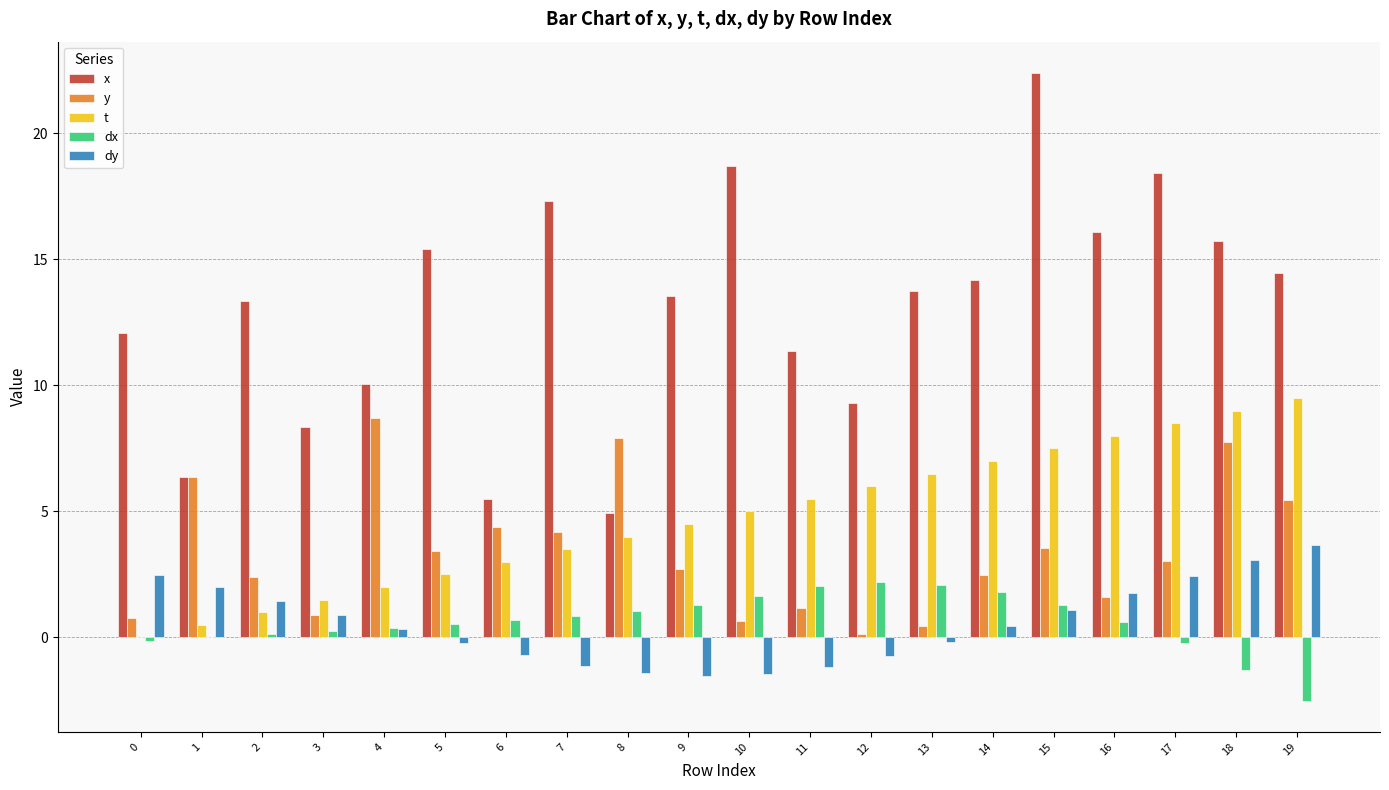

What is the maximum value shown in the chart?

22.4